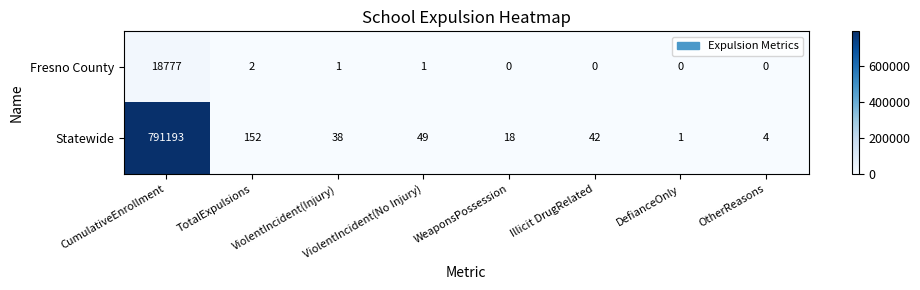

Which label corresponds to the largest value in the chart?

CumulativeEnrollment